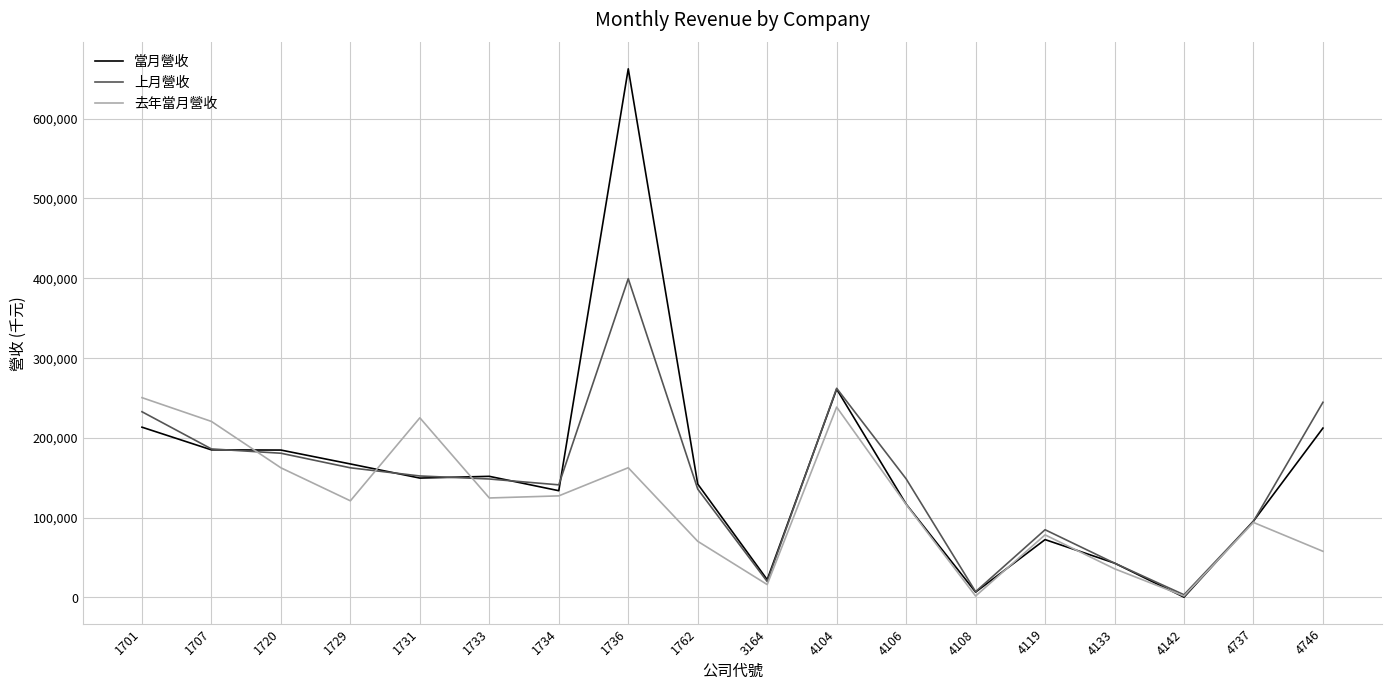

Where do 當月營收 and 去年當月營收 first cross each other?

1707 and 1720